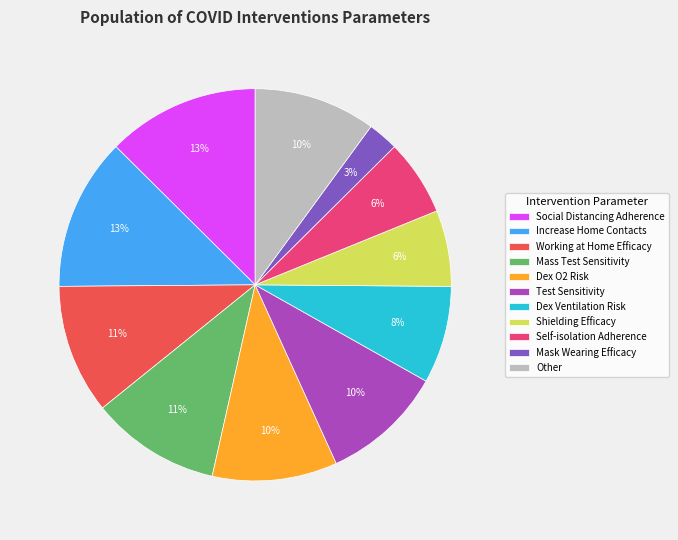

Count the number of slices in the pie.

11